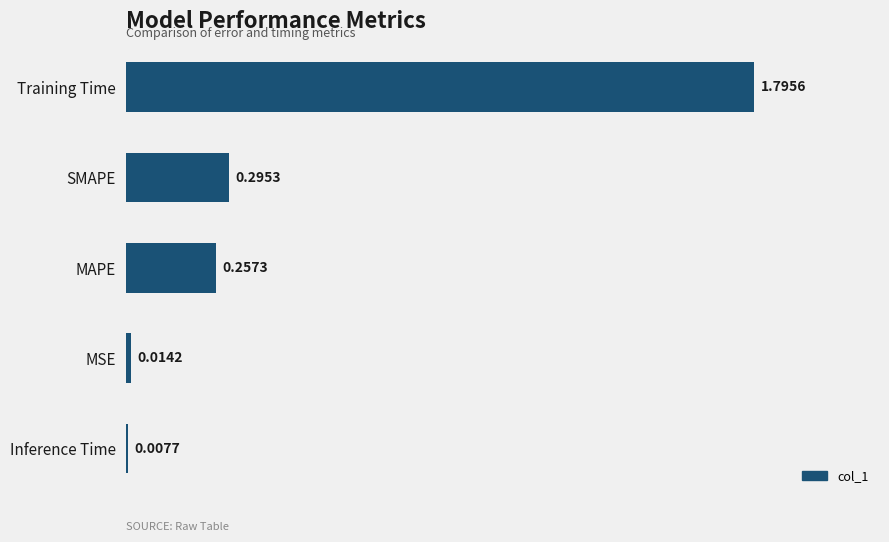

List the labels in order of value, smallest first.

Inference Time, MSE, MAPE, SMAPE, Training Time